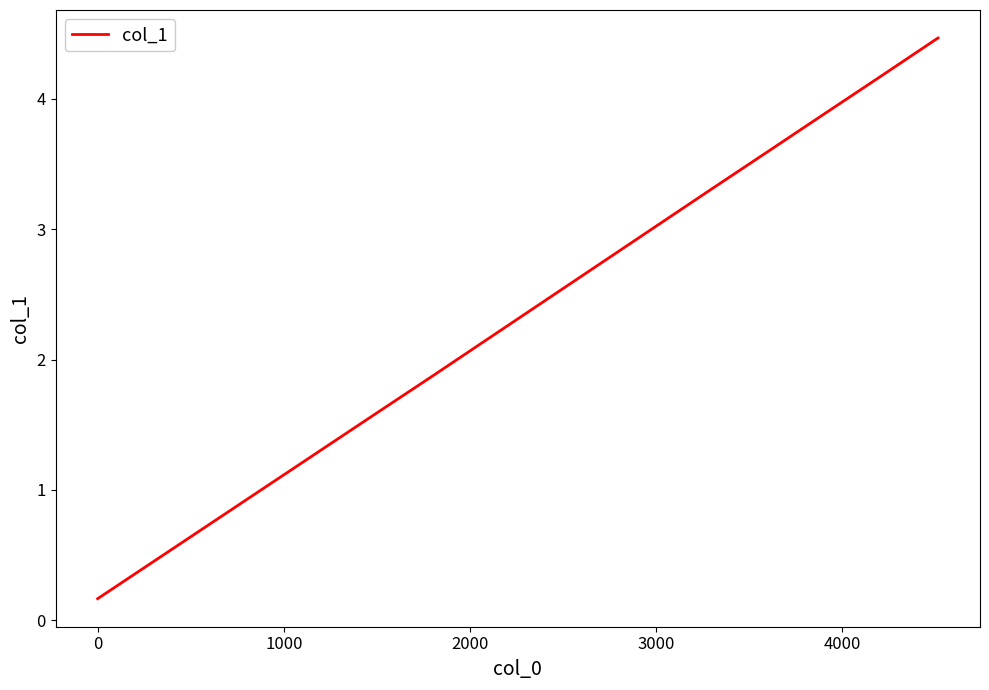

What is the greatest value displayed?

4.5